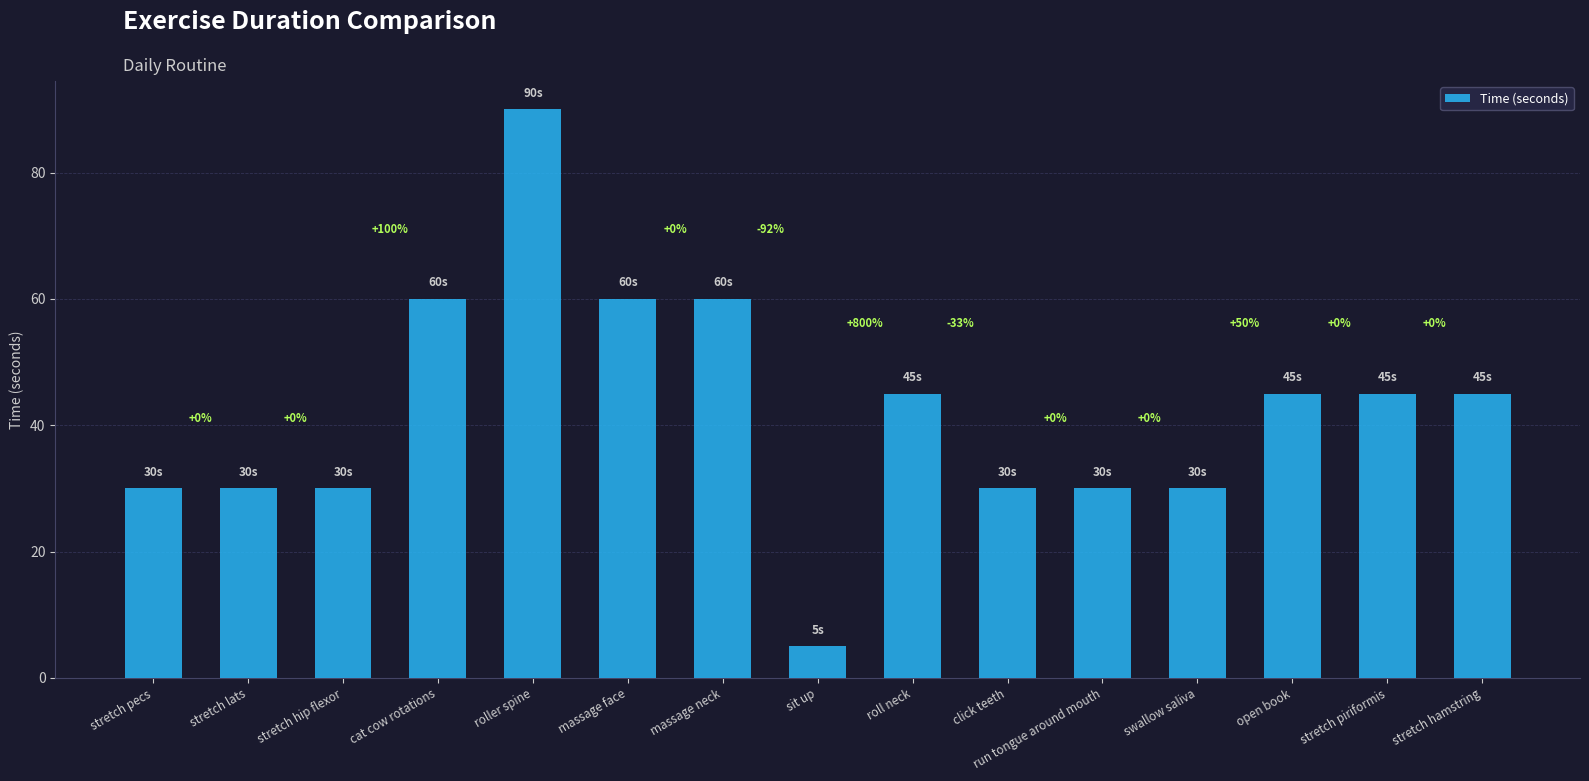

Are the bars horizontal?

No